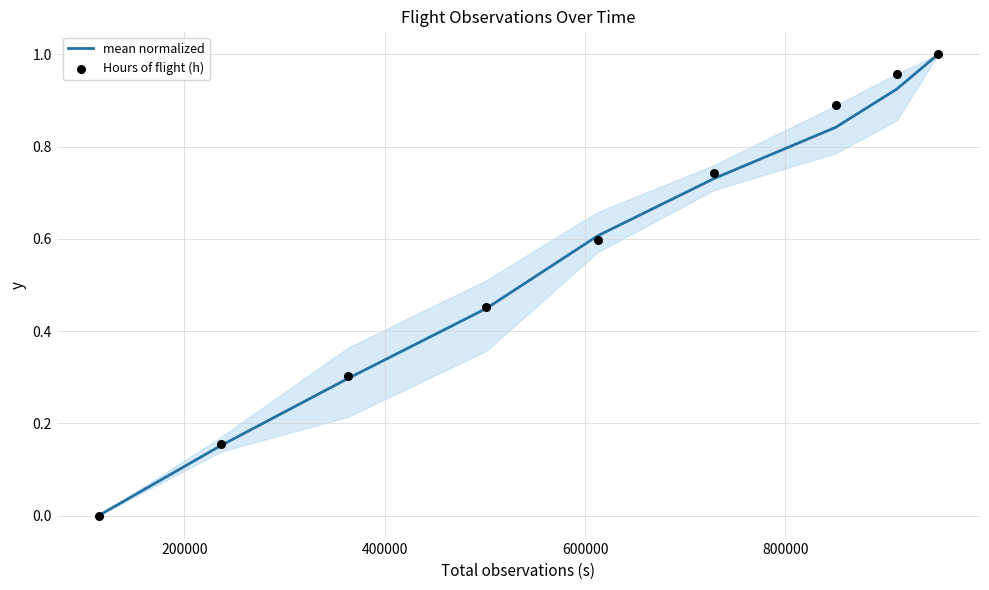

Which series contains the lowest Y value?

mean normalized